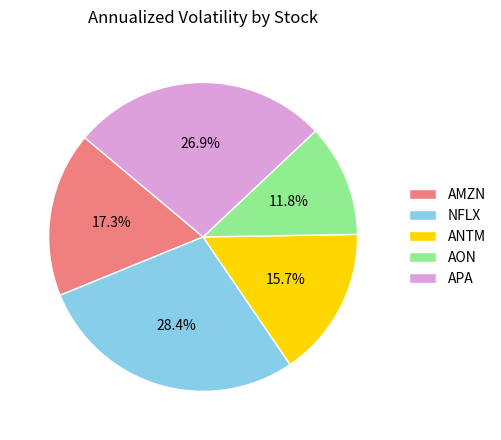

Between ANTM and AMZN, which is larger?

AMZN